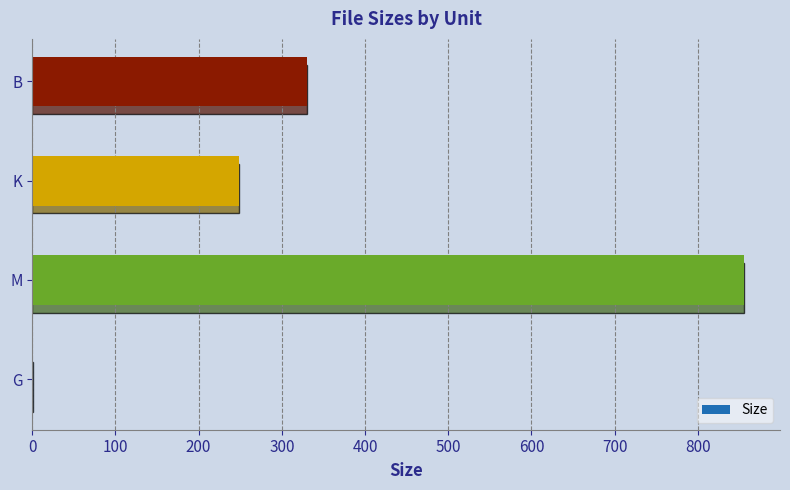

What is the ratio of the value at M to the value at B?

2.6